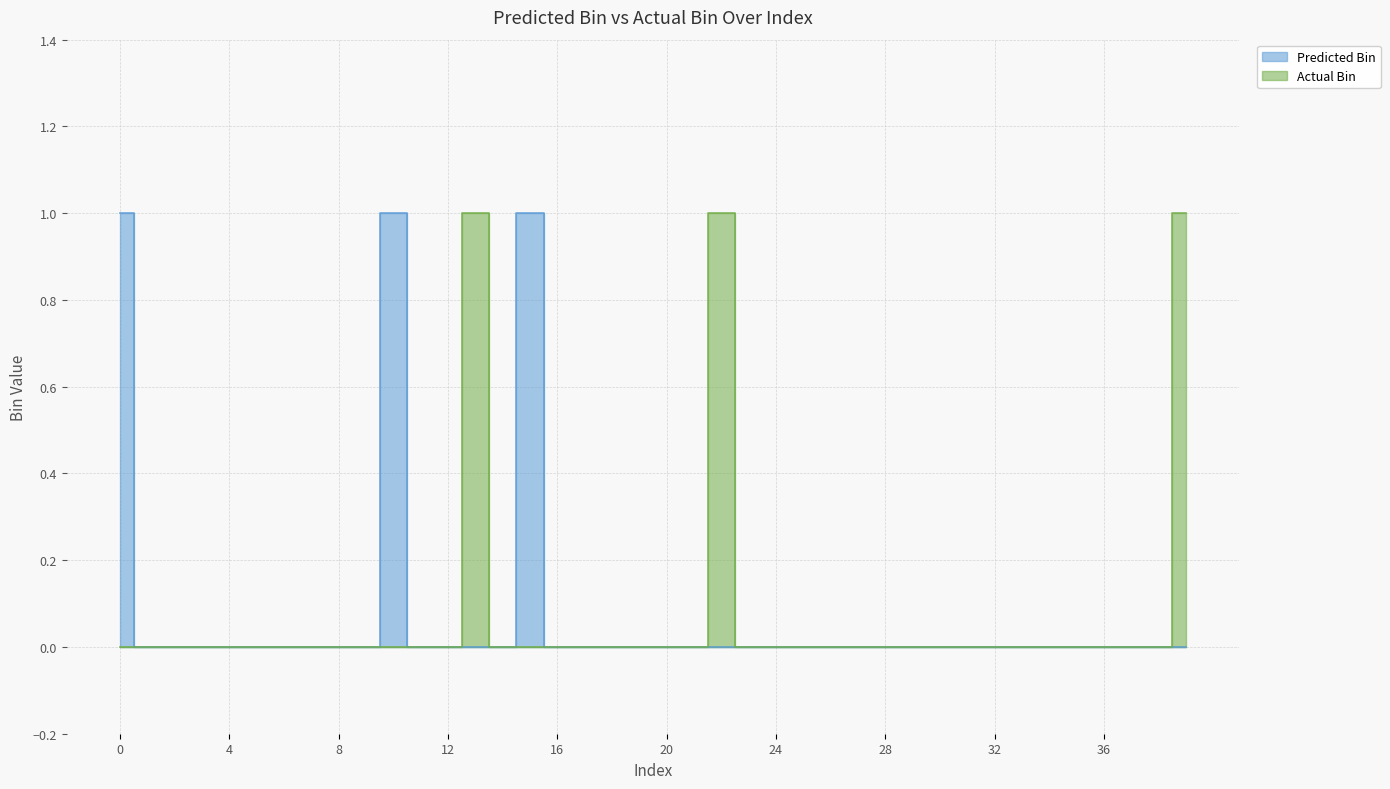

What is the highest value of the Actual Bin series?

1